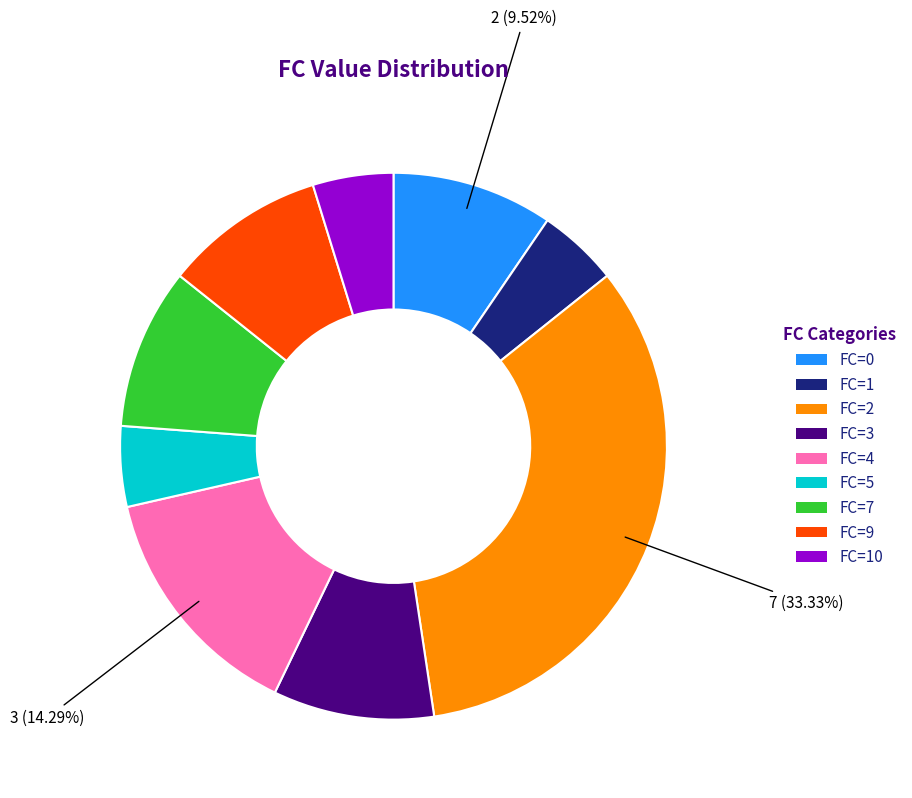

Does any single category account for the majority?

No